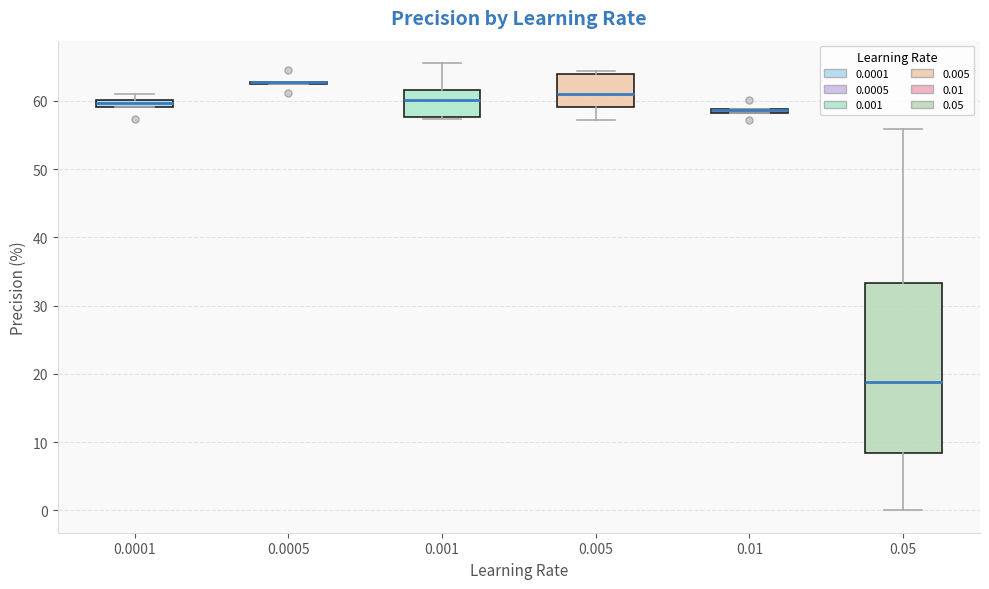

Where does the upper whisker of the box at x = 0.05 end on the y-axis? The values are not printed on the chart, so give them approximately, as read against the axis.

56